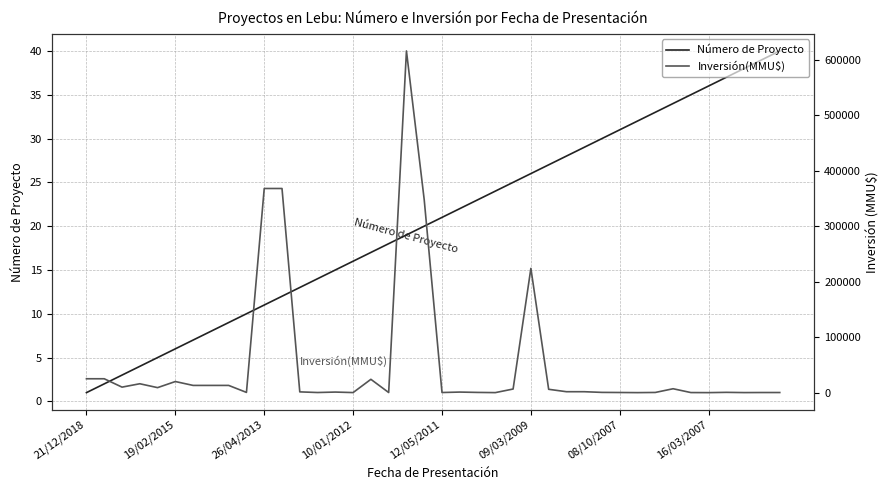

At which category is the sum across all series the highest?

18